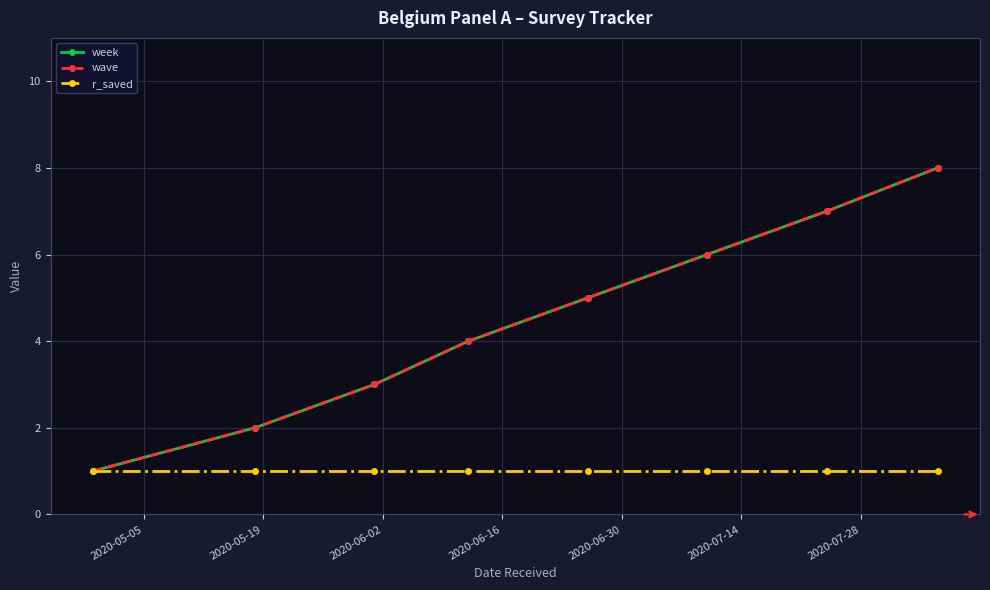

Does the chart have visible grid lines?

Yes